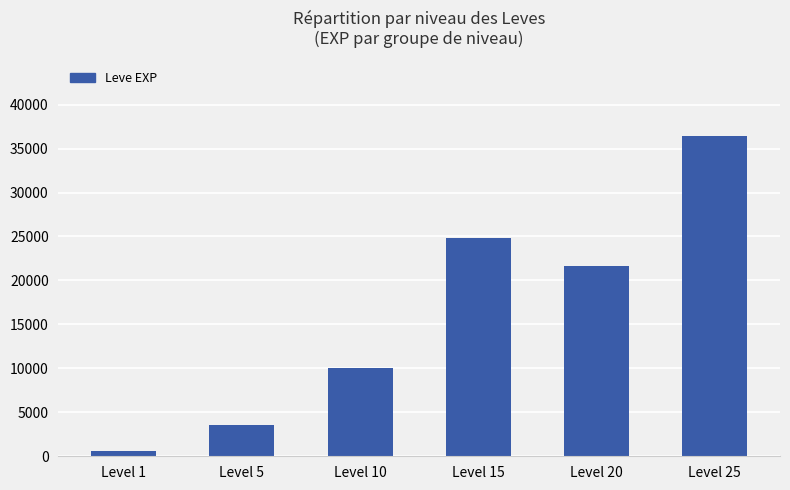

What is the value of the 2nd bar from the left?

3600